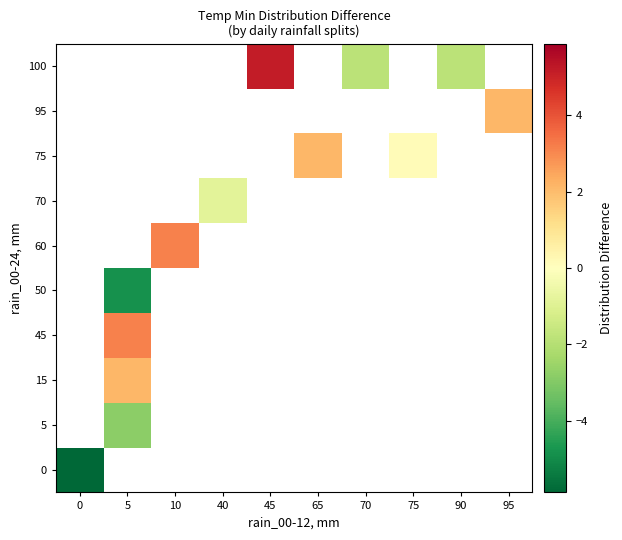

How many distinct data groups are displayed?

10